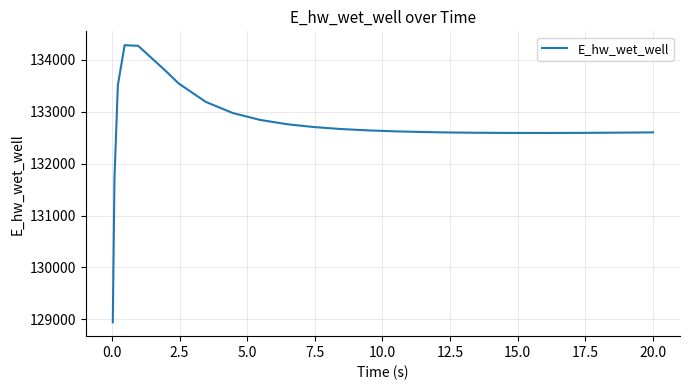

What is the smallest value displayed?

128942.2